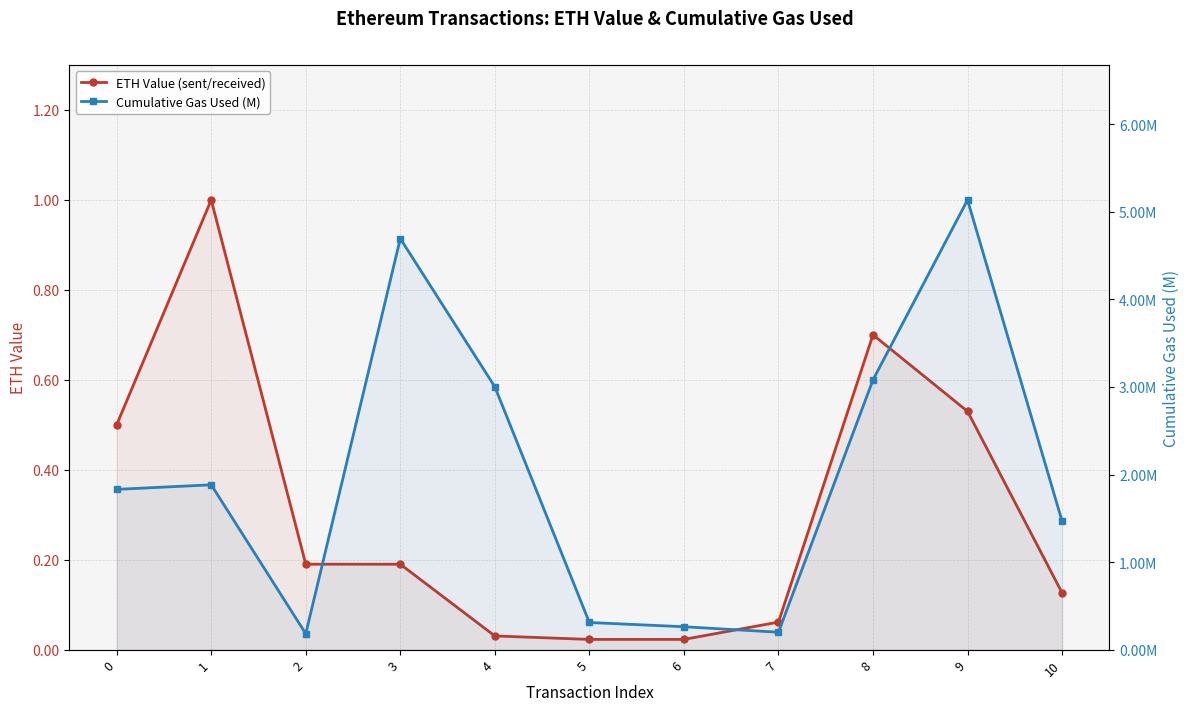

True or false: ETH Value (sent/received) has more than 2 interior local peaks.

False